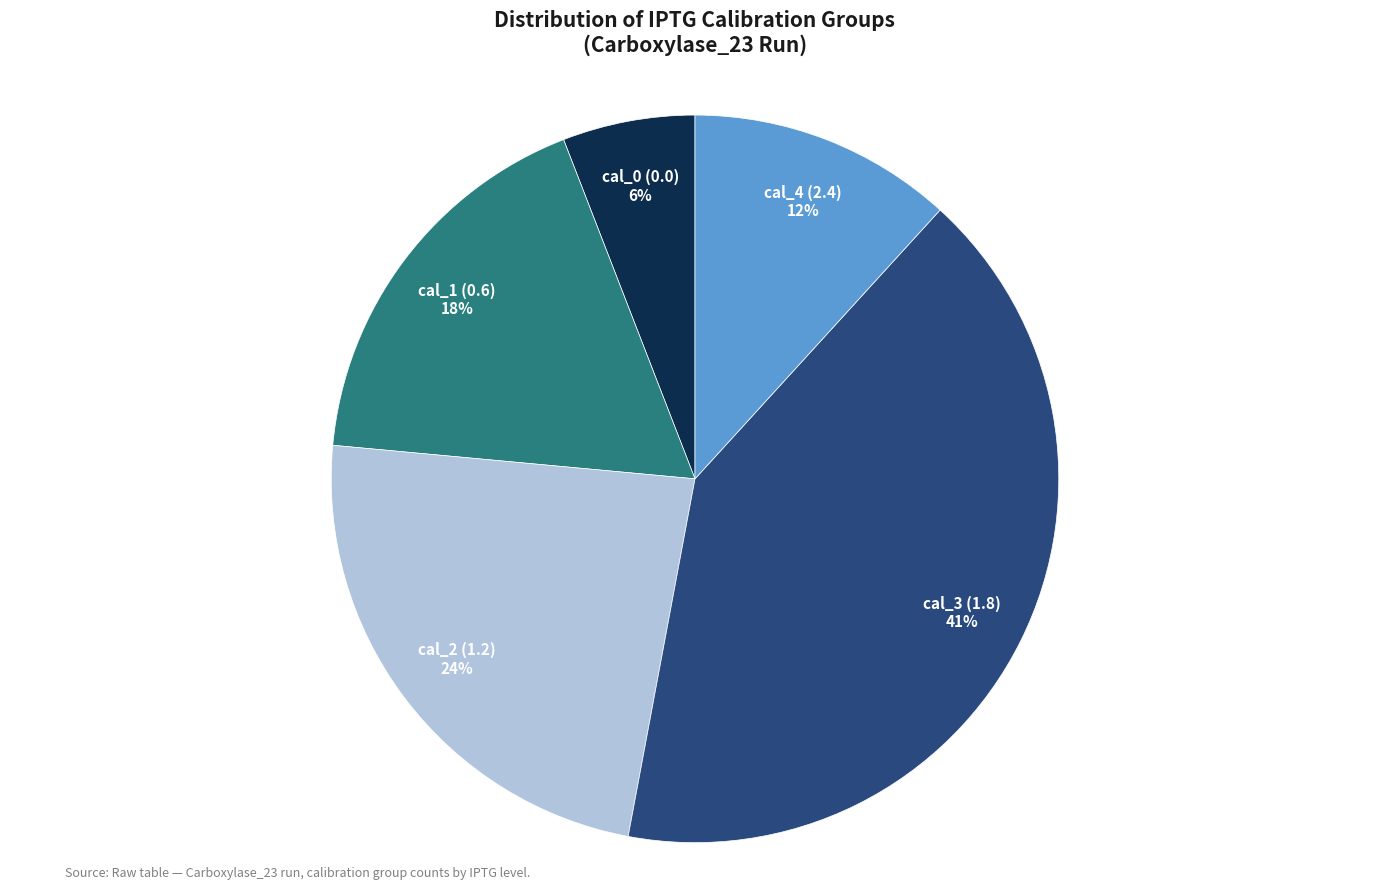

Is it true that cal_2 (1.2) is 24% of the pie?

True